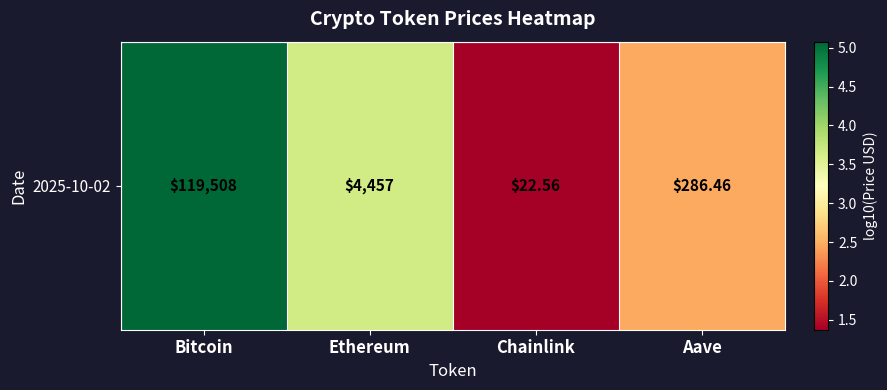

Reading left to right, what are all the values shown in this chart?

Bitcoin=5.1	Ethereum=3.6	Chainlink=1.4	Aave=2.5